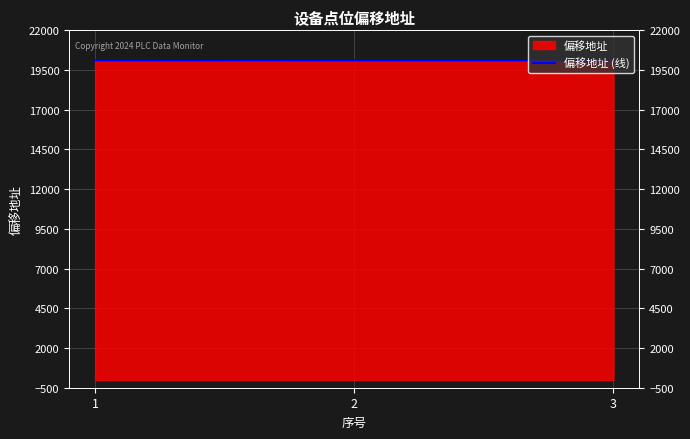

What is the difference between the maximum and minimum values?

2